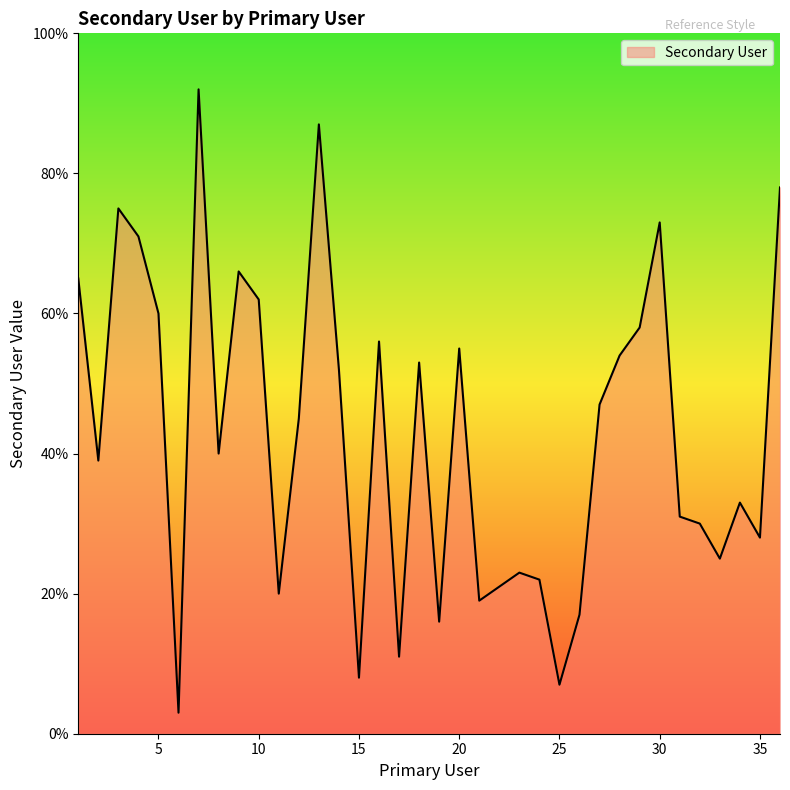

What is the difference between the maximum and minimum values?

89.0